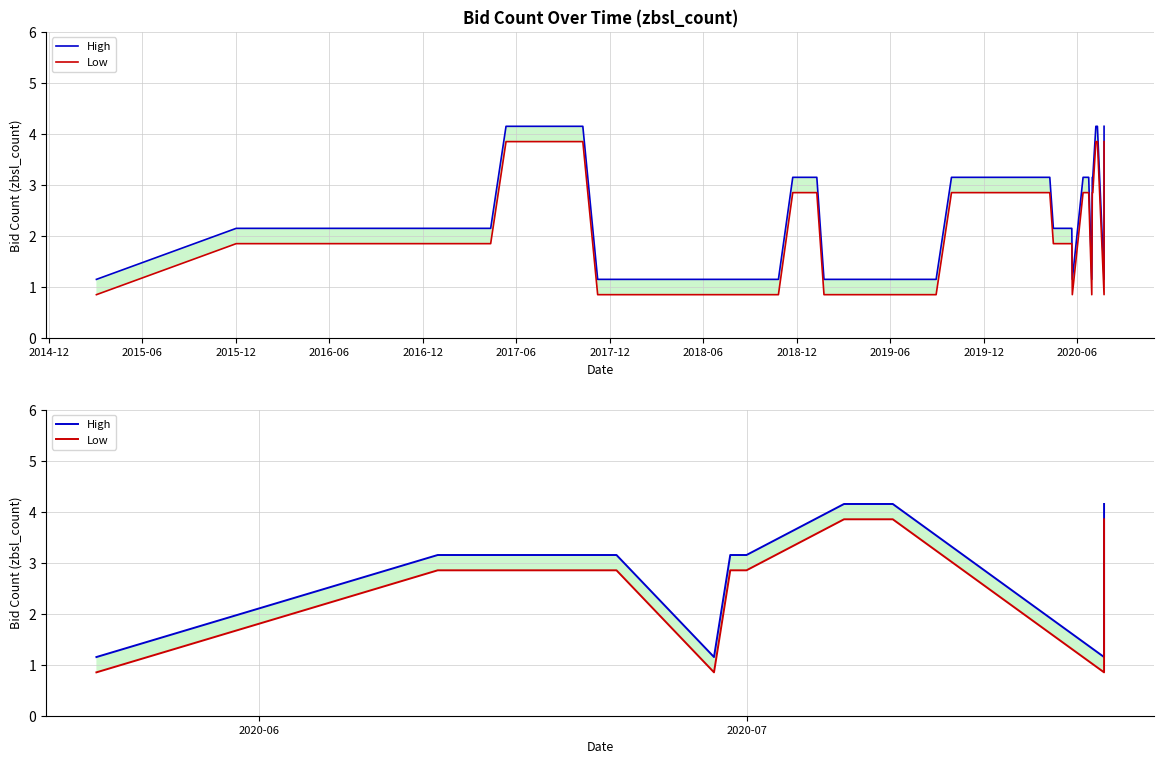

What position from the left is 2014-12?

1